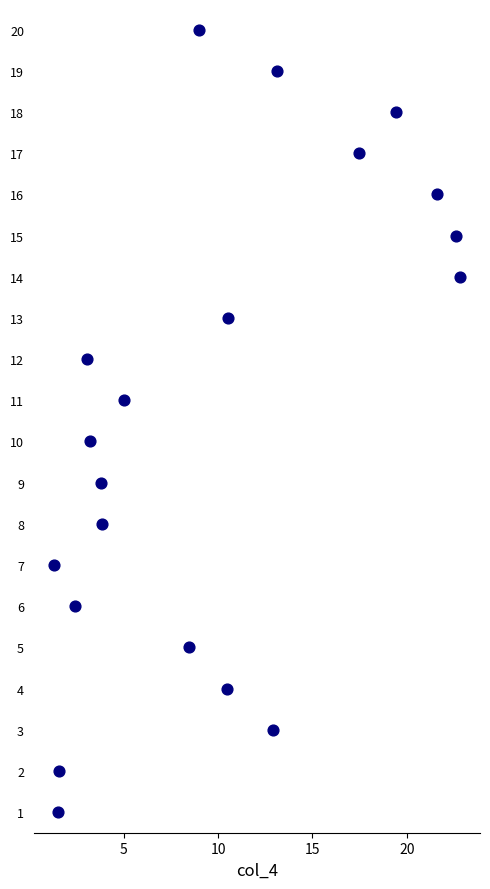

What is the range of Y values (max minus min)?

19